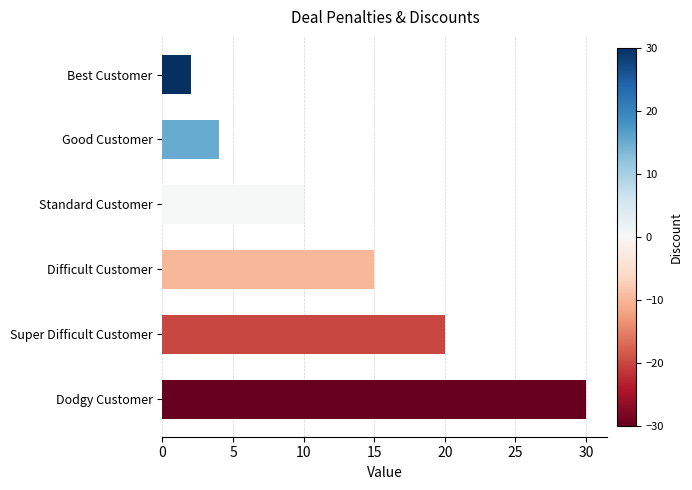

Between Good Customer and Best Customer, which is larger?

Good Customer